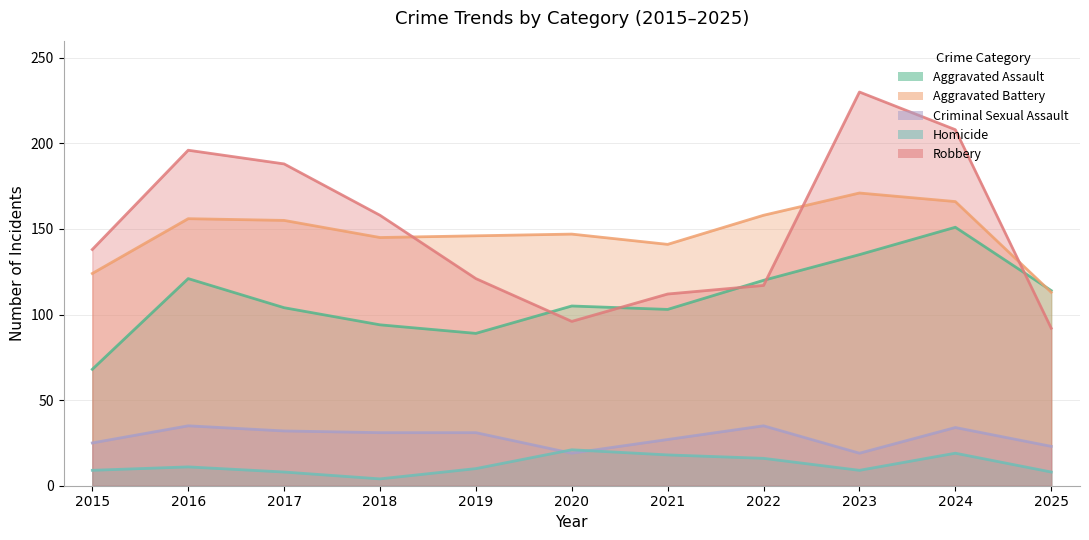

What is the difference between the maximum and minimum values in the Aggravated Battery series?

58